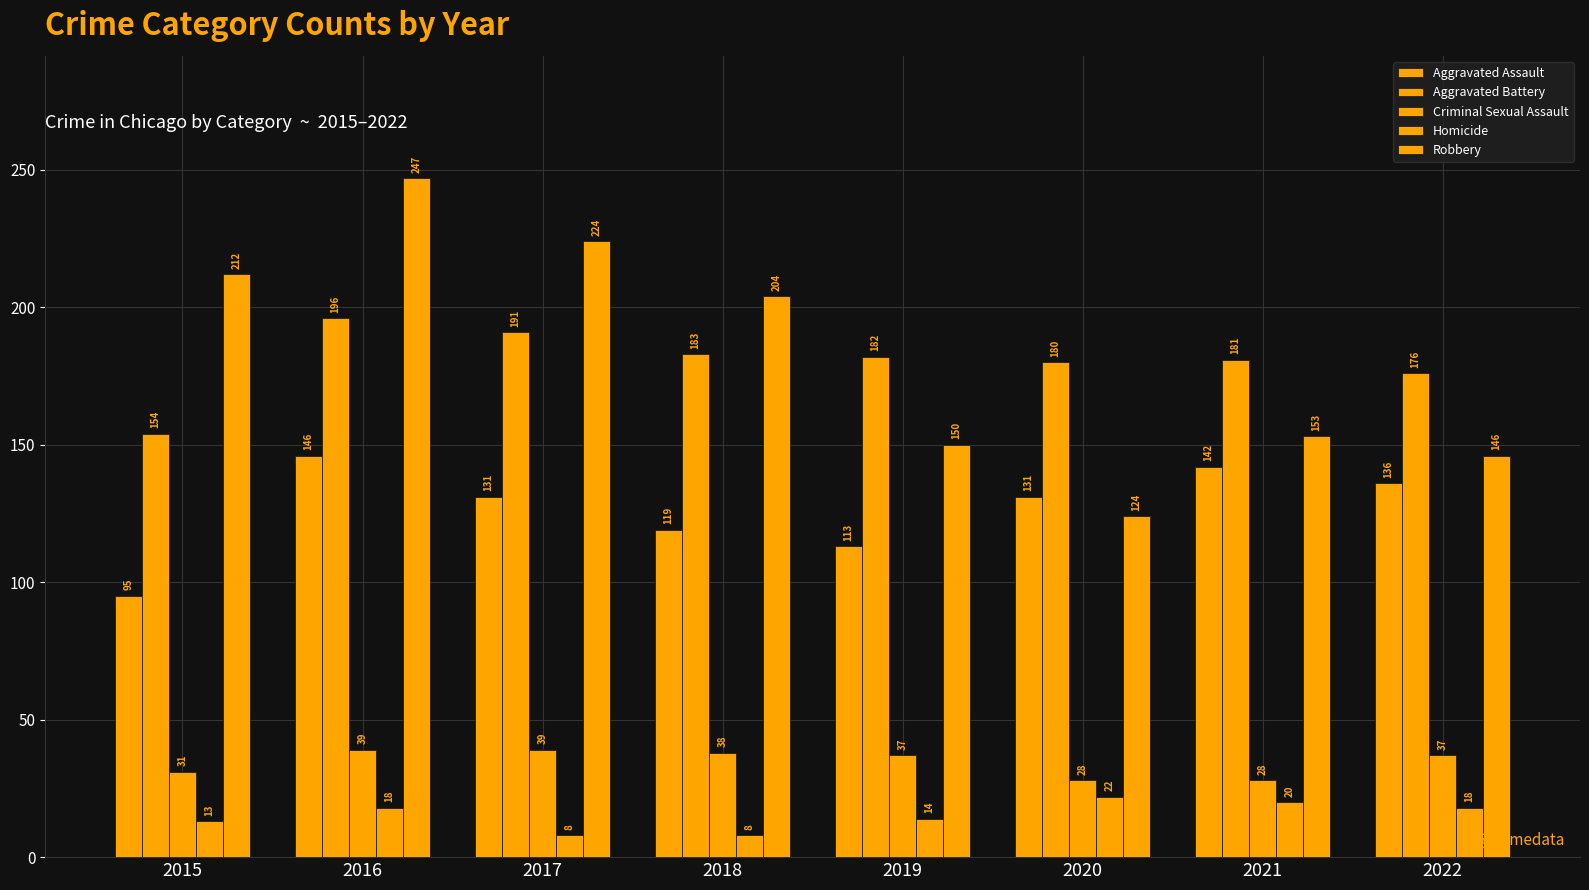

Which series has the largest range (max minus min)?

Robbery